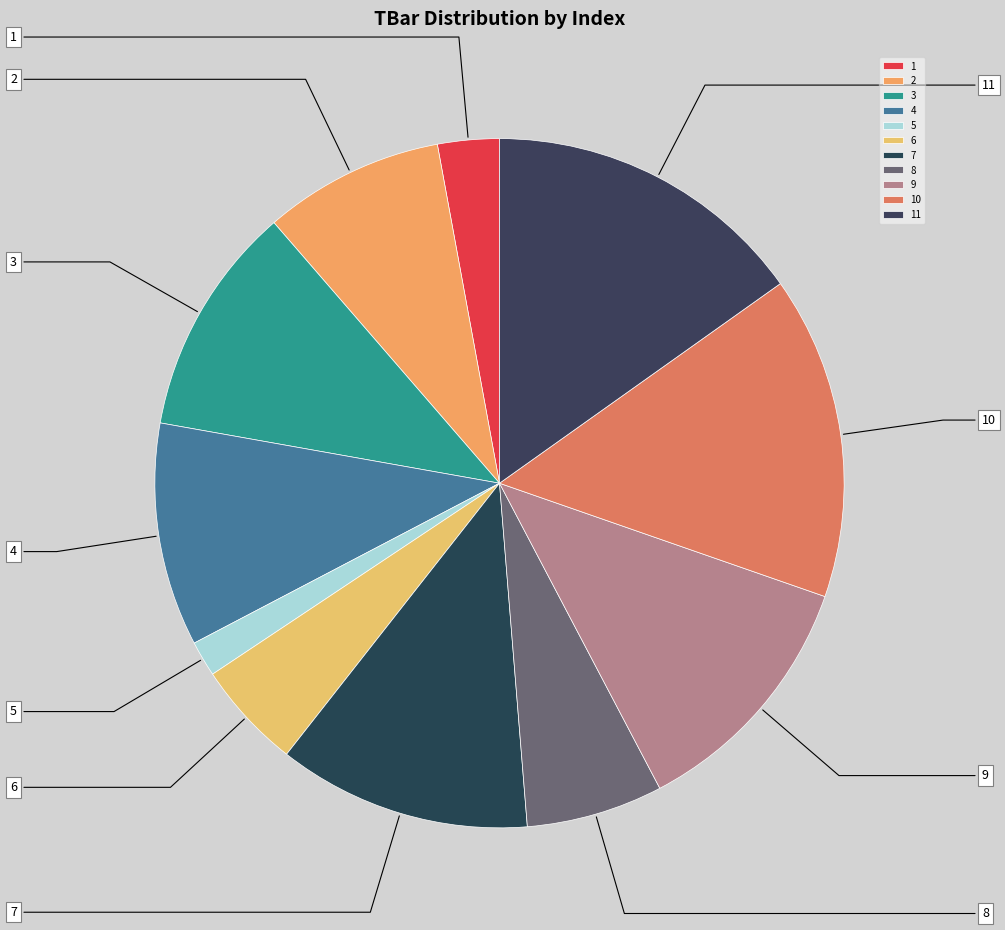

What is the change in value from 8 to 10?

+26.0